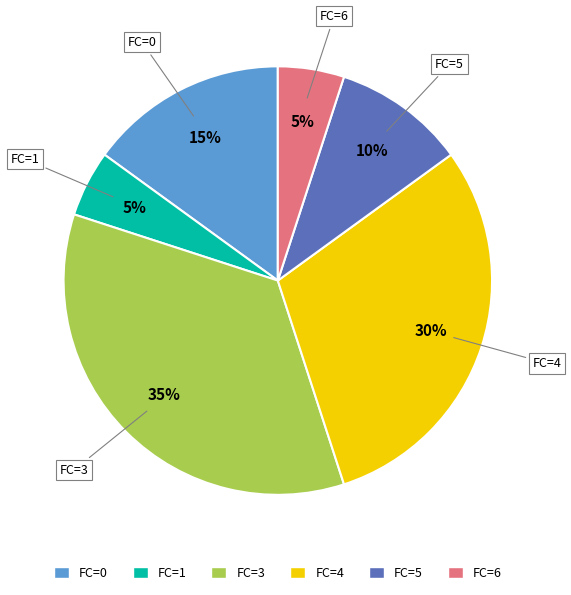

What is the largest slice in the pie chart?

FC=3